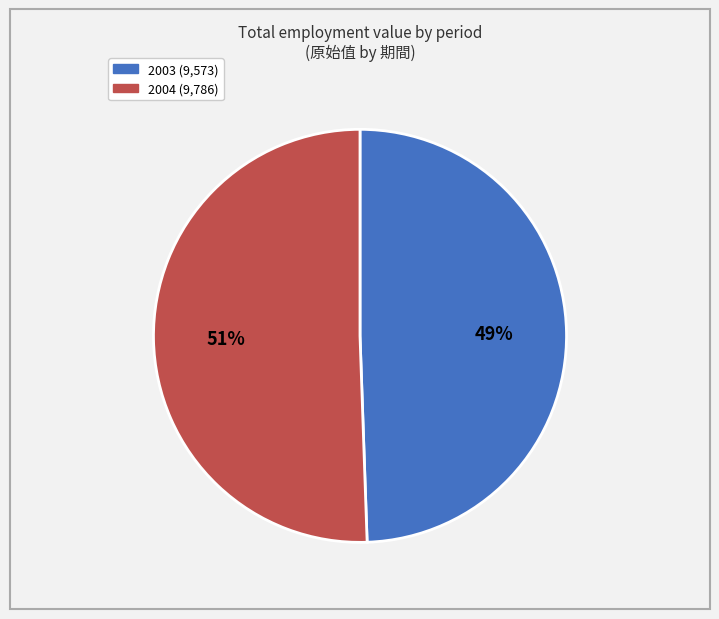

Count the number of slices in the pie.

2